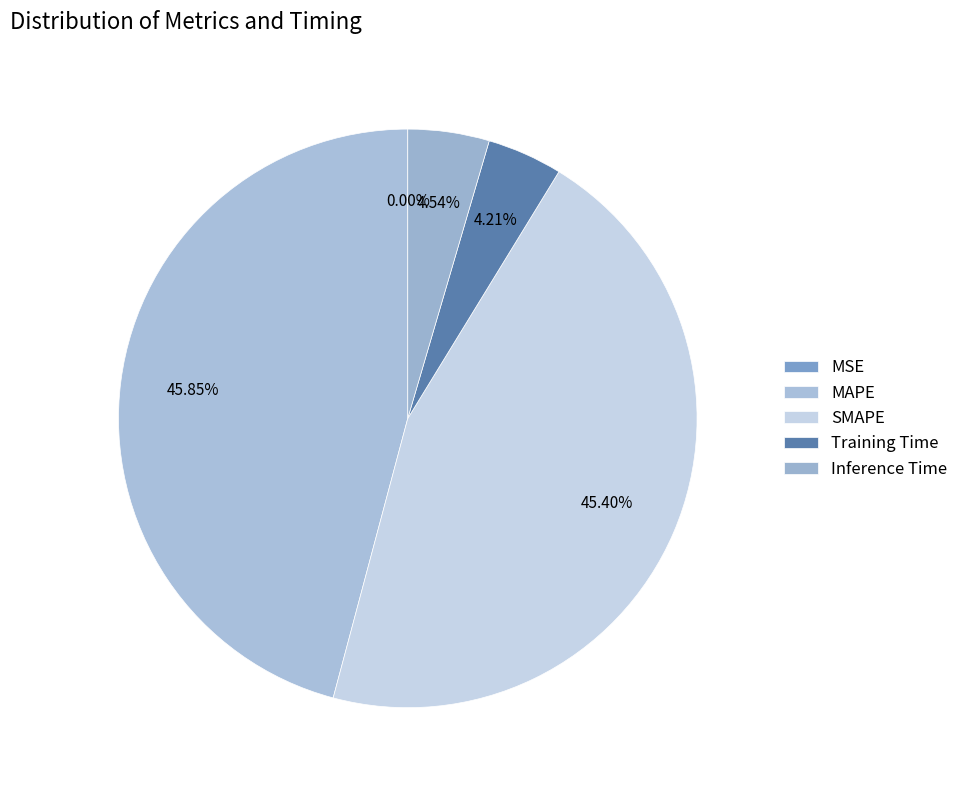

Which has a higher value, SMAPE or MSE?

SMAPE